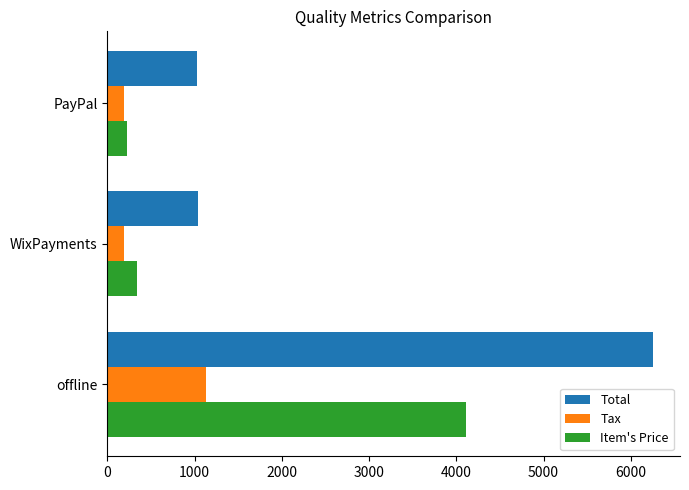

Which series has the largest total across all categories?

Total